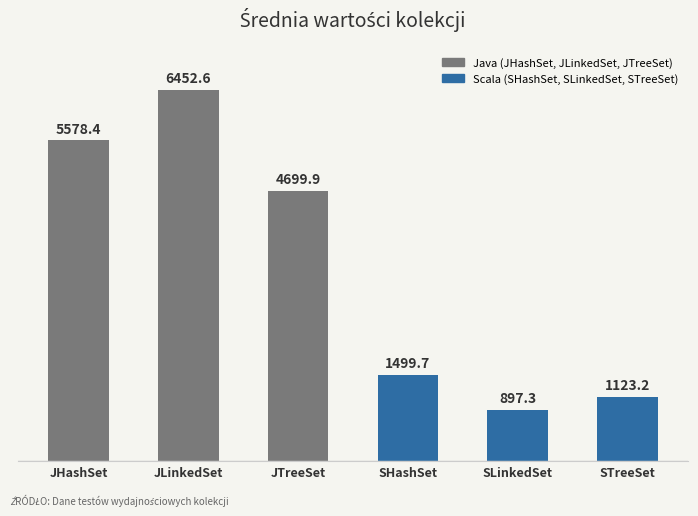

What is the value of the 3rd bar from the left?

4699.9